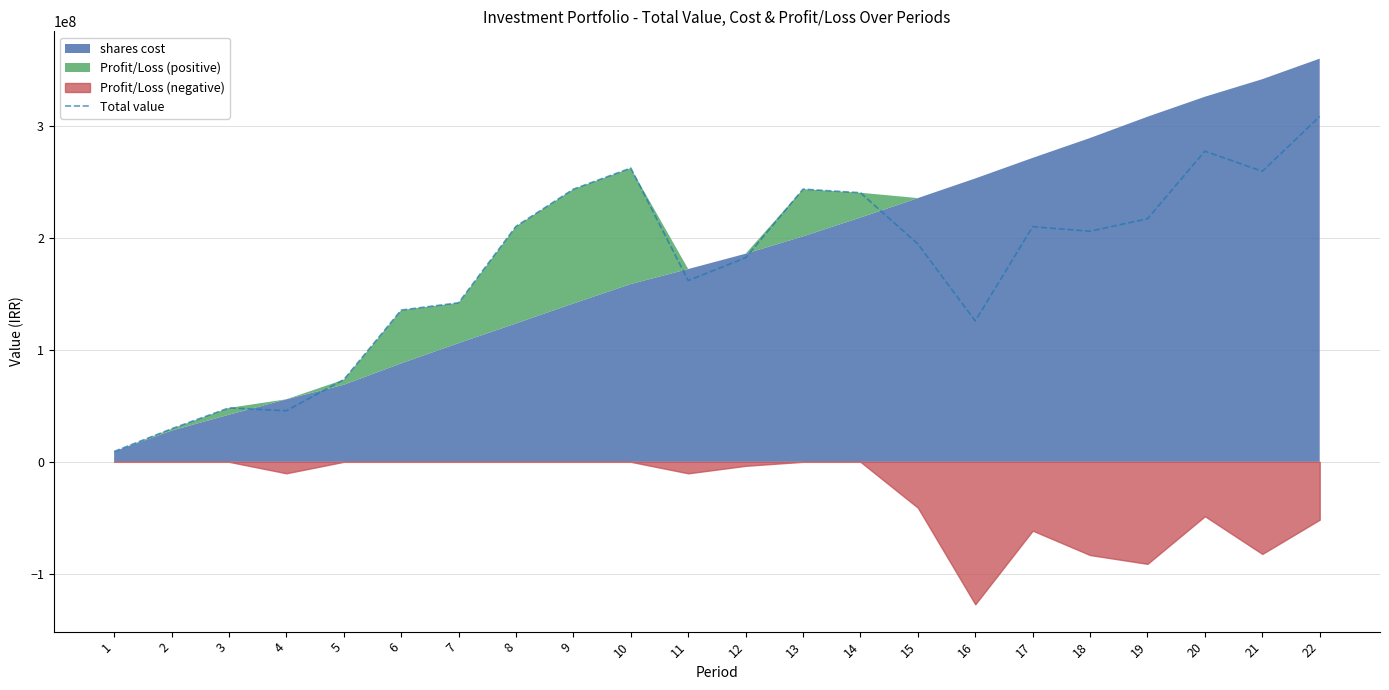

Between 7 and 20, which is larger?

20